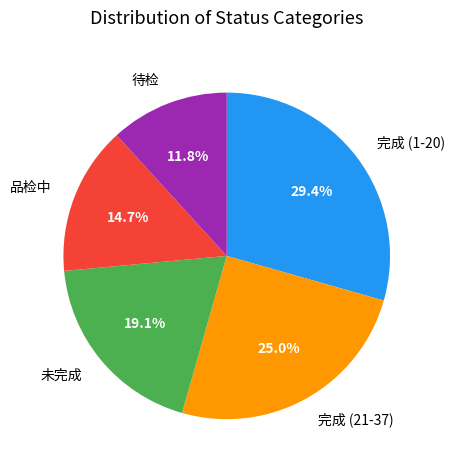

Does 完成 (21-37) account for over 50% of the chart?

No